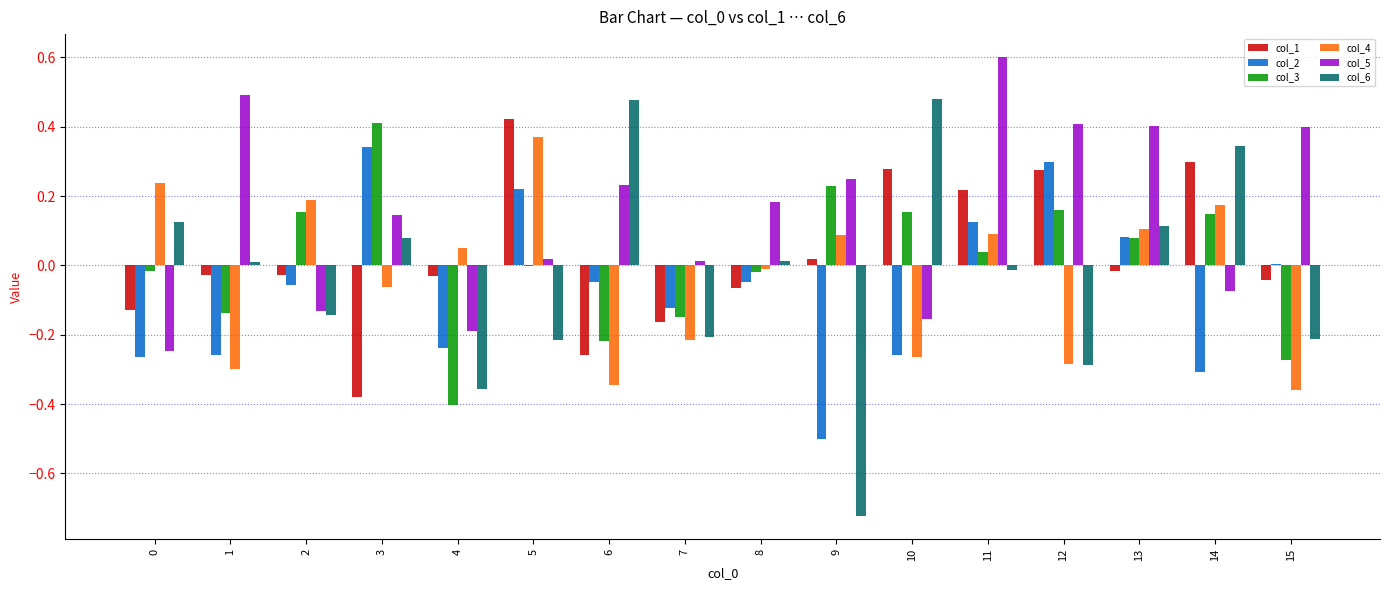

At which category does the chart reach its peak across all series?

11